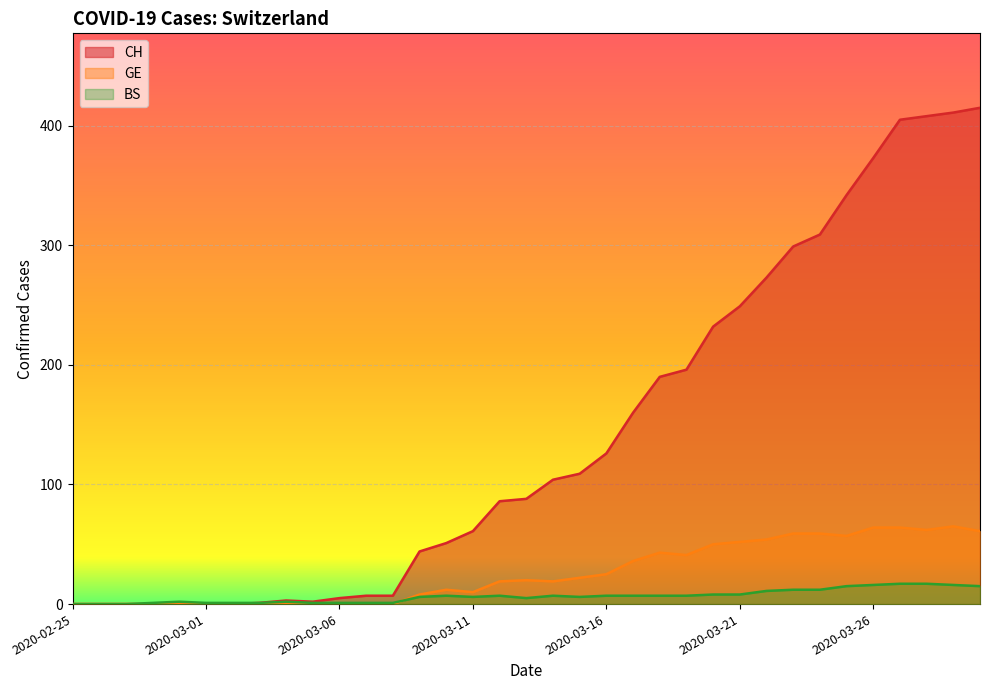

What are all the series names shown in the legend?

CH, GE, BS